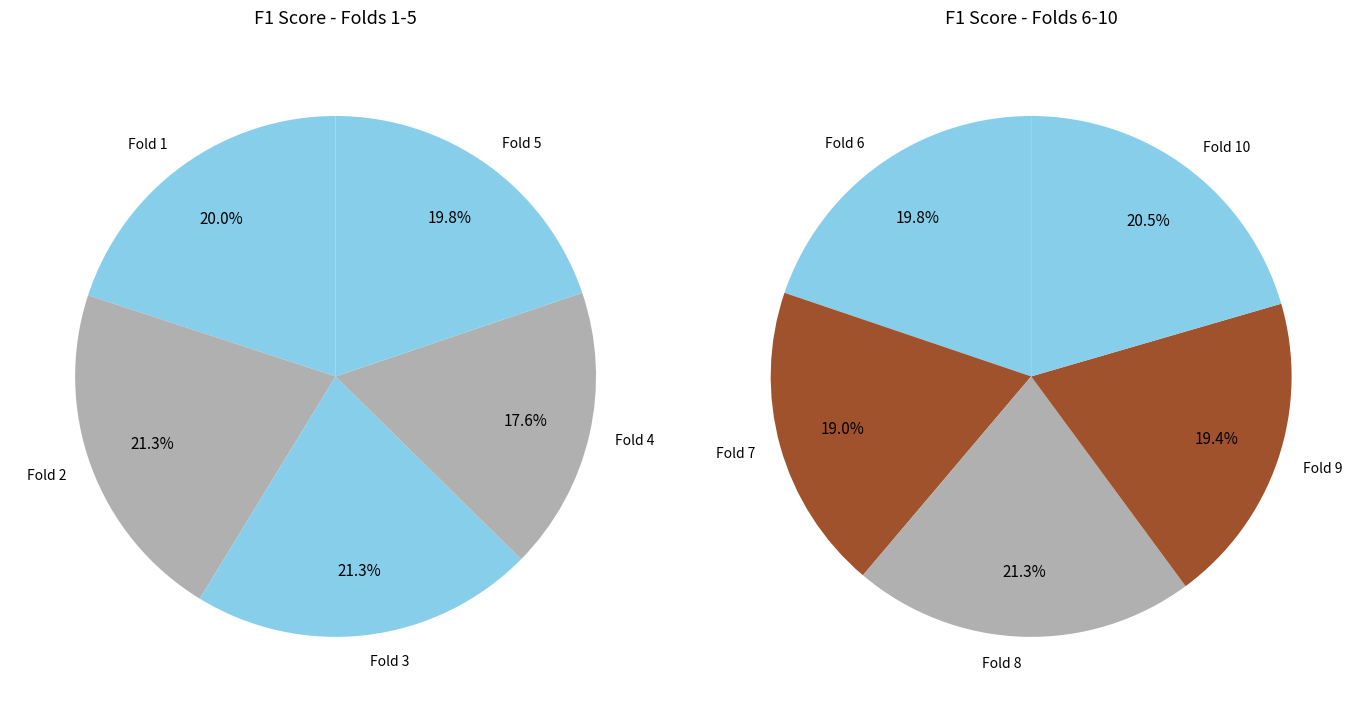

Is it true that Fold 3 is 2% of the pie?

False